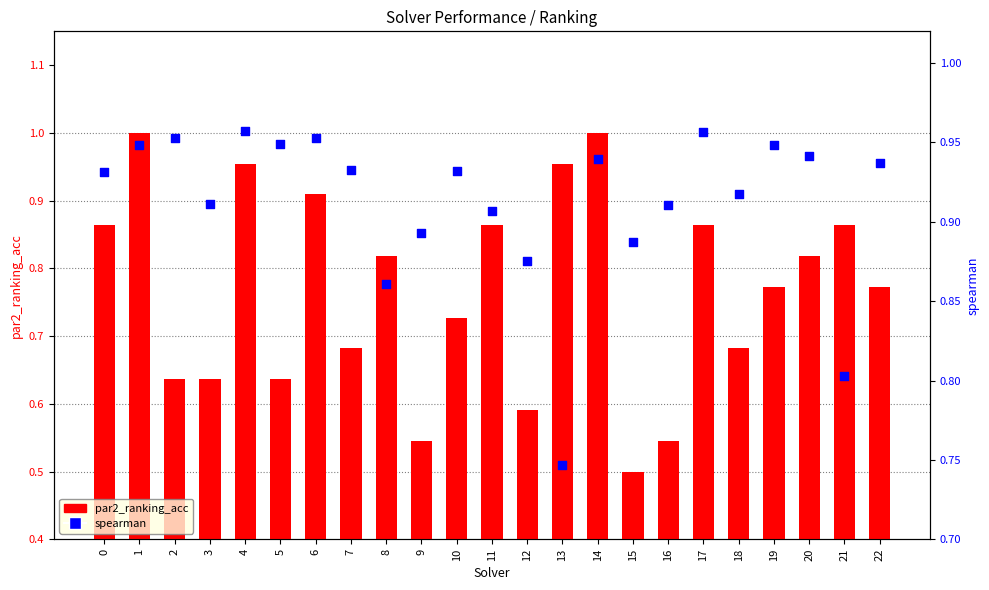

What are all the series names shown in the legend?

par2_ranking_acc, spearman